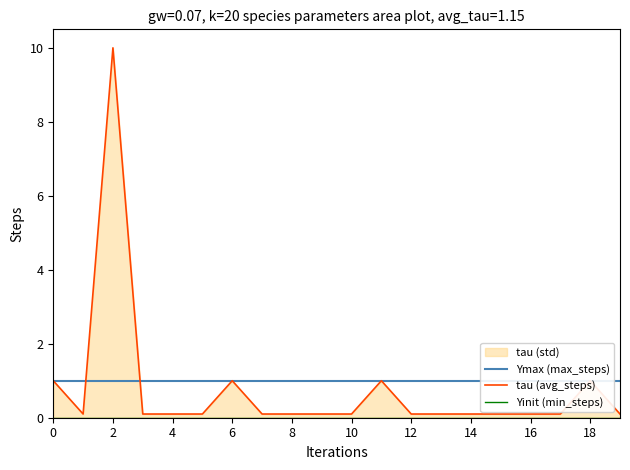

What is the spread (max minus min) of values at 19?

1.0